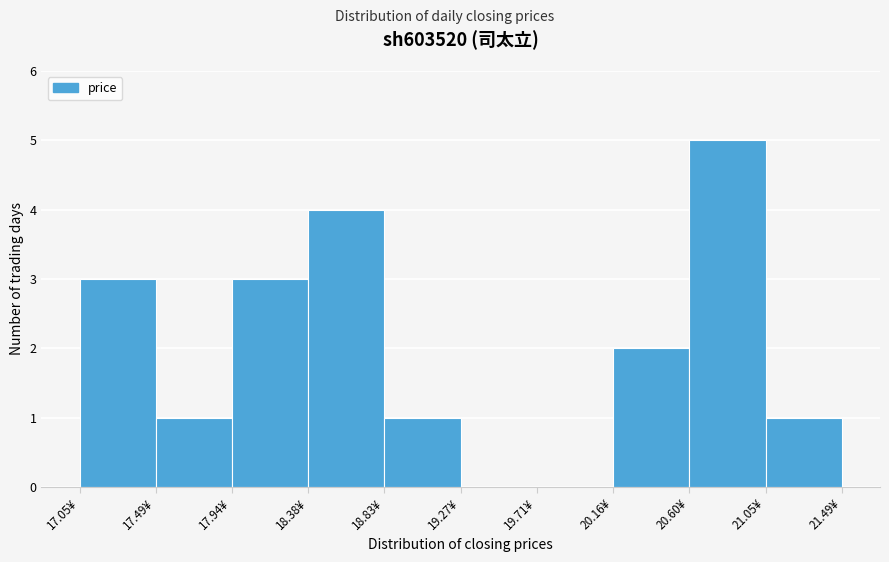

Reading left to right, transcribe this chart: for each bar, give the range it covers on the x-axis and its height. Neither the bar edges nor the heights are printed on the chart, so give them approximately, as read against the axes.

17.05 to 17.50: 3
17.50 to 17.95: 1
17.95 to 18.40: 3
18.40 to 18.85: 4
18.85 to 19.25: 1
19.25 to 19.70: 0
19.70 to 20.15: 0
20.15 to 20.60: 2
20.60 to 21.05: 5
21.05 to 21.50: 1